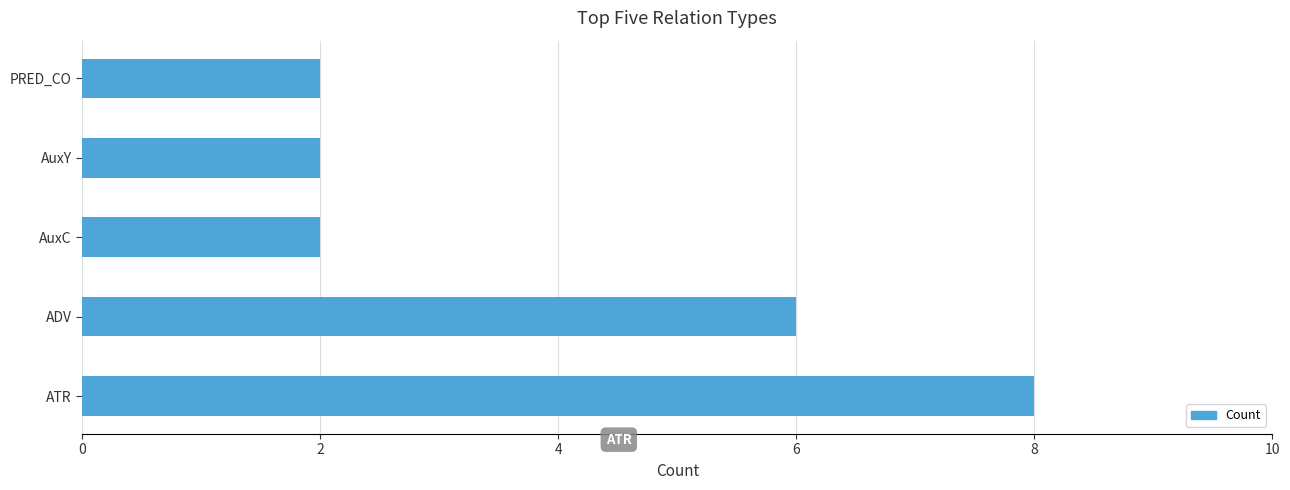

At which label is the value closest to 5?

ADV